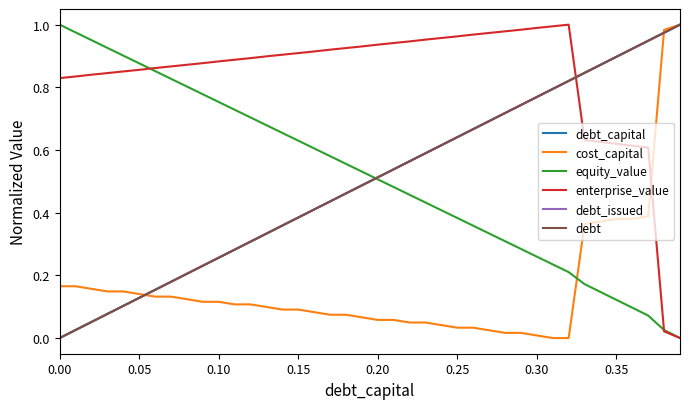

List the series in order of their peak value, highest first.

debt_capital, cost_capital, equity_value, enterprise_value, debt_issued, debt